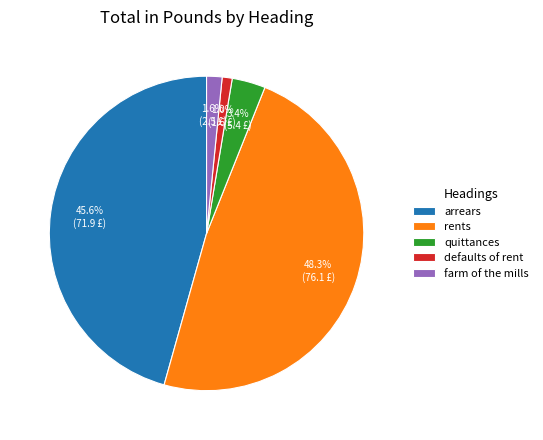

Do arrears and rents together represent more than half of the pie?

Yes